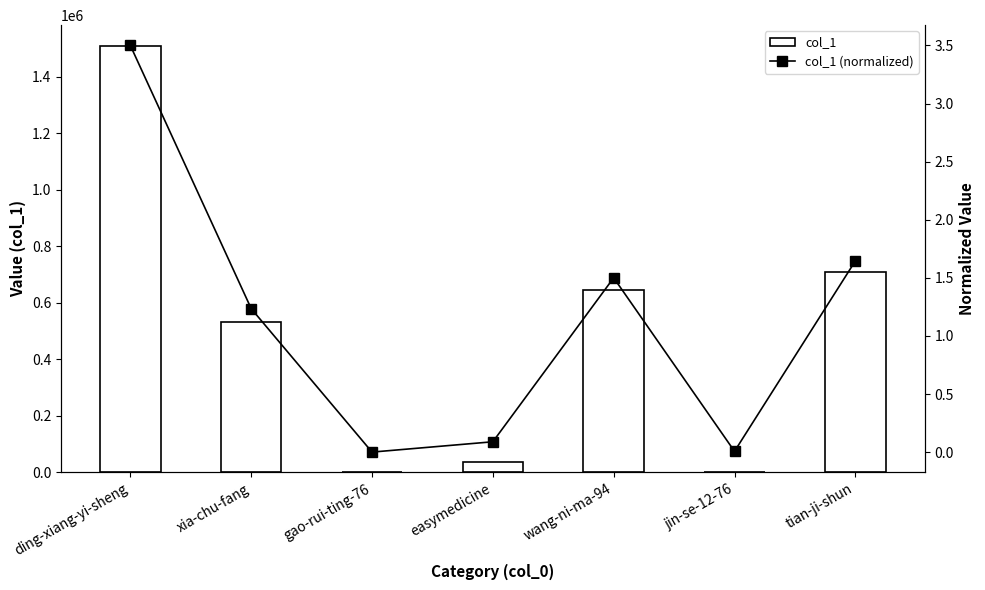

Which series changed the most between xia-chu-fang and tian-ji-shun?

col_1